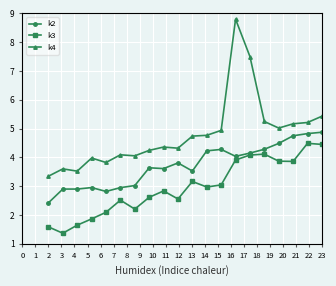

How many lines are shown in the chart?

3